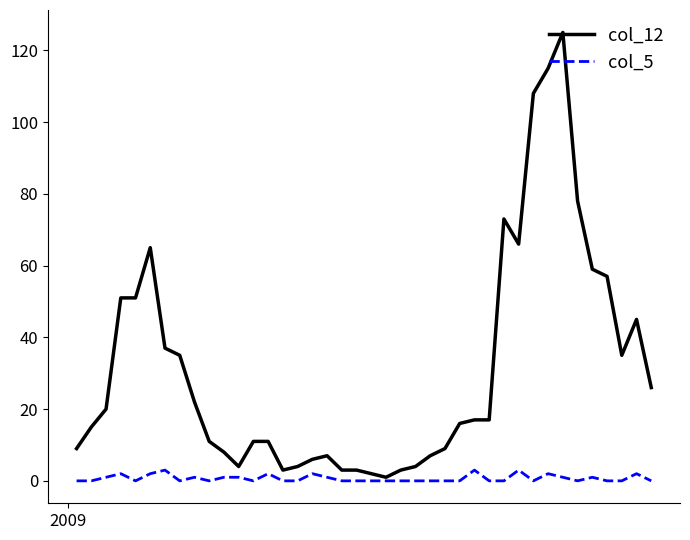

Which series has the largest total across all categories?

col_12